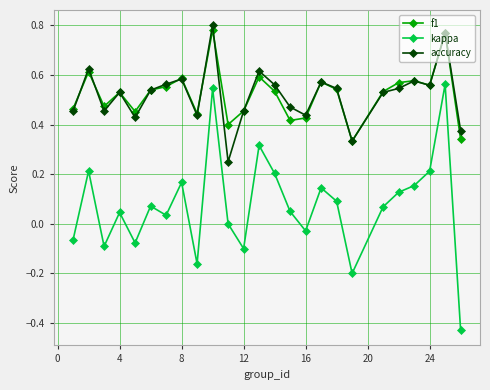

How many distinct data groups are displayed?

3